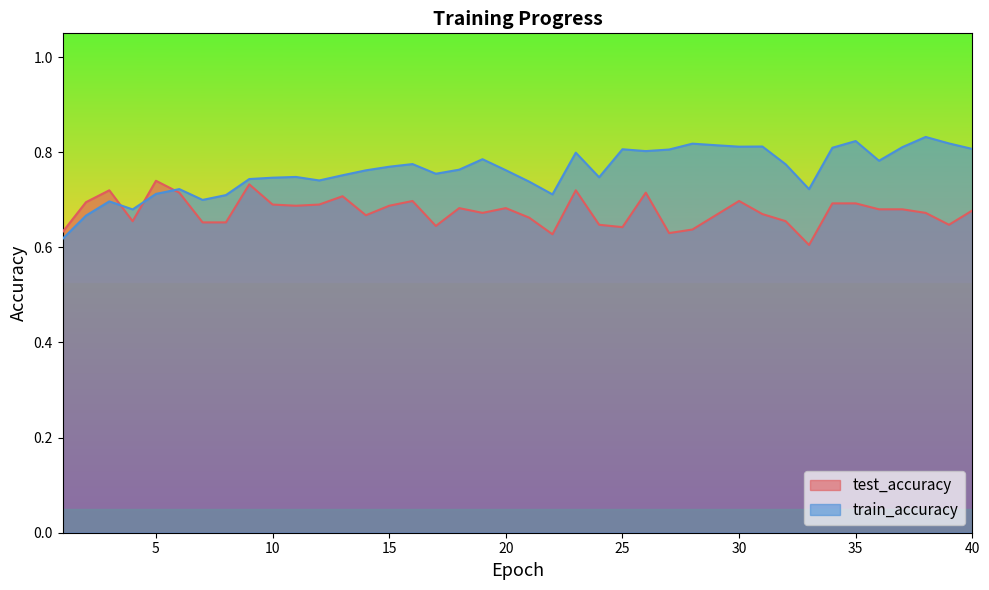

What is the sum of all train_accuracy values?

30.5